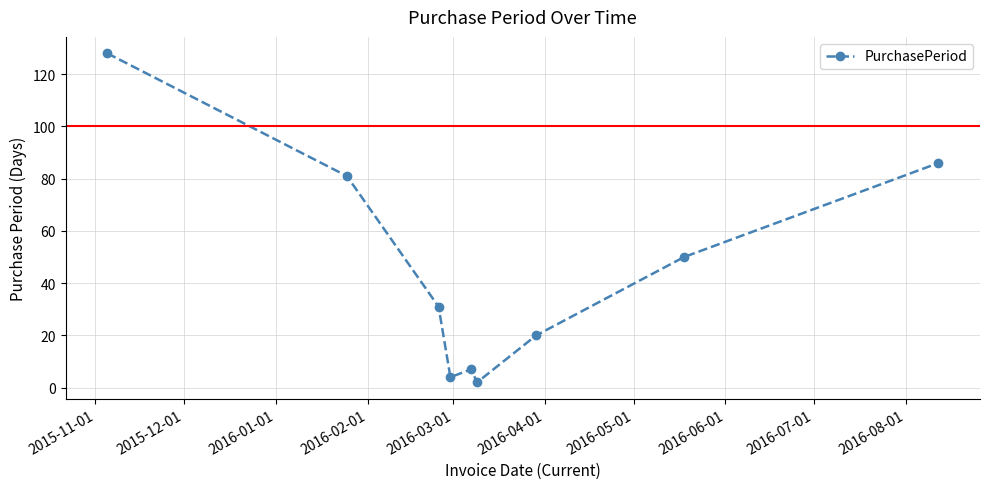

How many points are lower than both their immediate neighbors (excluding endpoints)?

2